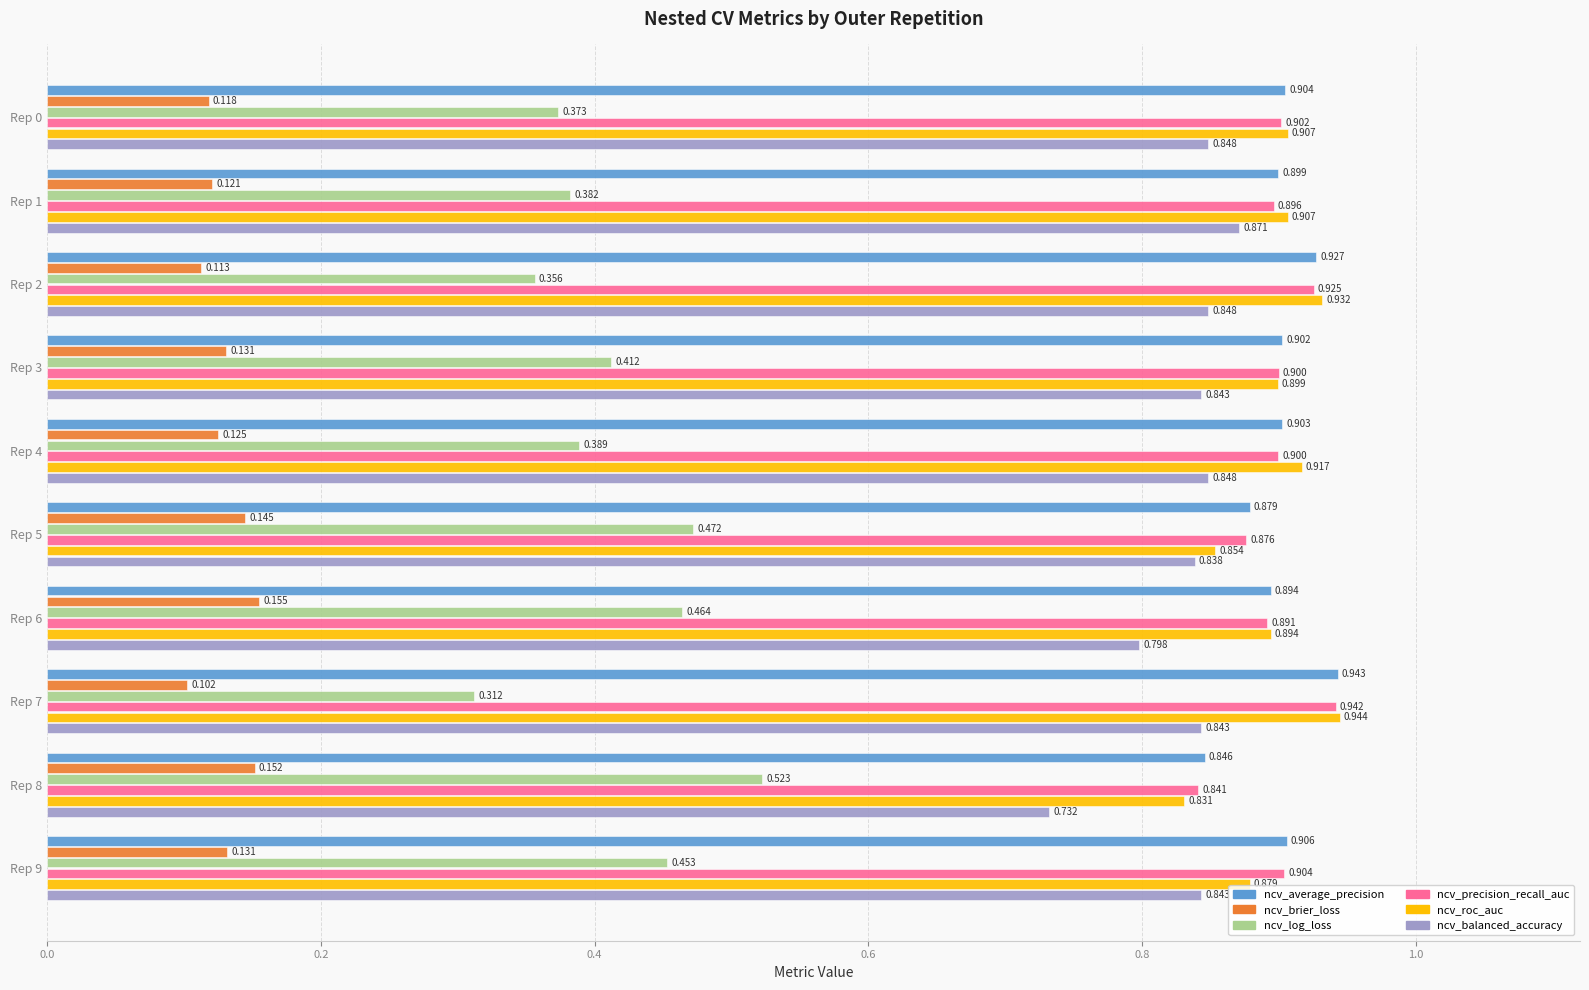

Which series has the widest spread of values?

ncv_log_loss